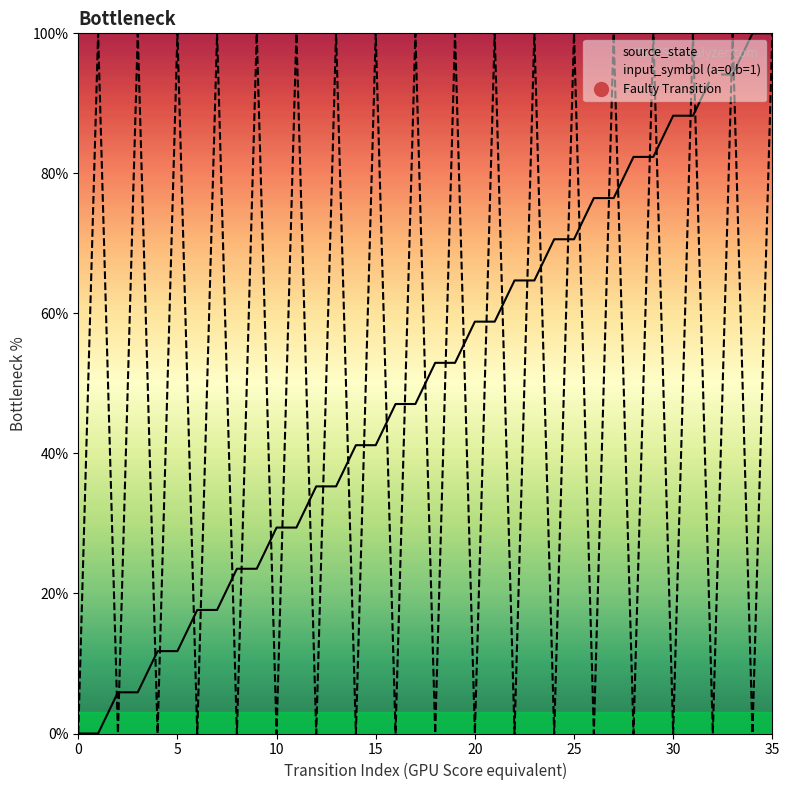

Which series ends up on top after the final intersection of source_state and input_symbol_numeric?

source_state